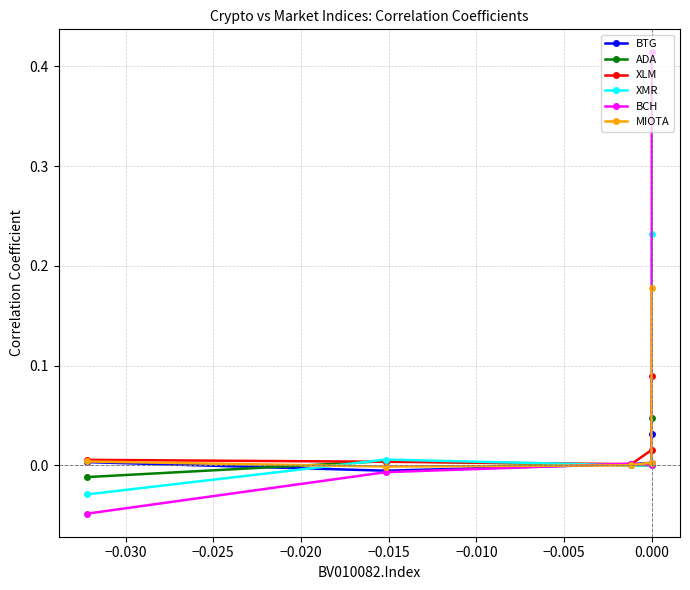

Which series ends up on top after the final intersection of XLM and XMR?

XMR